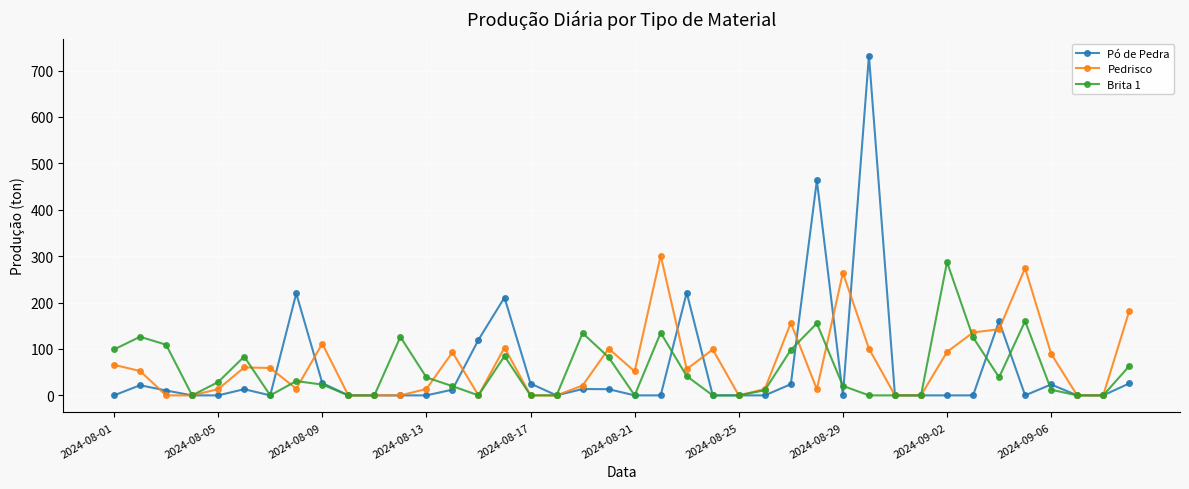

What is the highest value of the Brita 1 series?

287.1